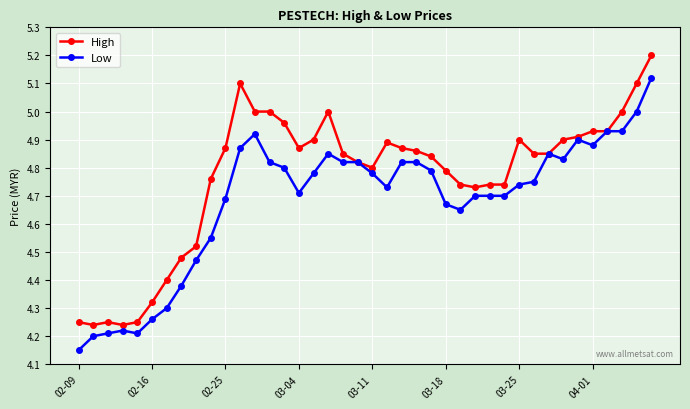

At how many categories does at least one series exceed 4?

40